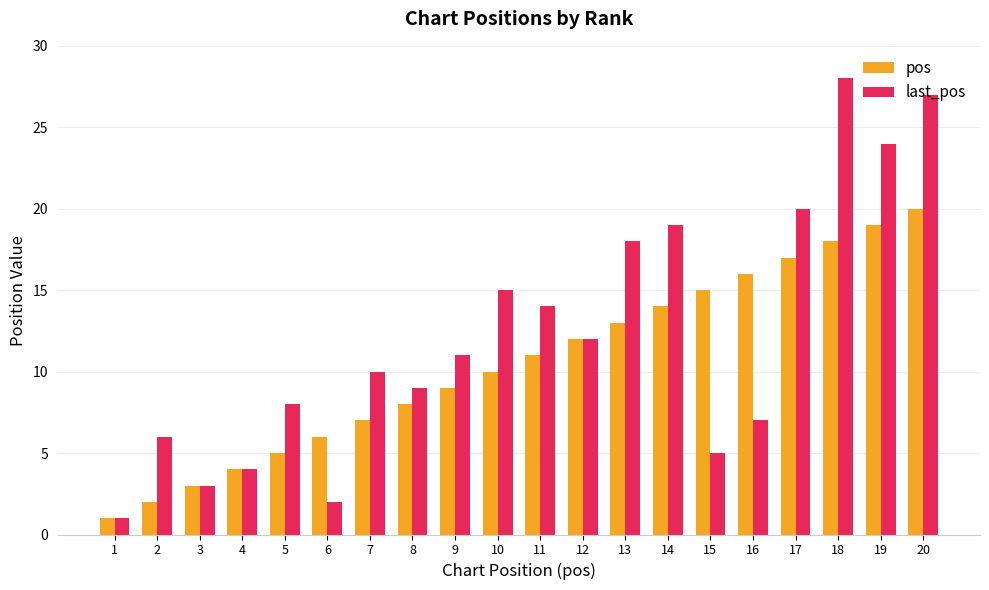

Reading left to right, list all the values displayed in this chart.

pos: 1=1	2=2	3=3	4=4	5=5	6=6	7=7	8=8	9=9	10=10	11=11	12=12	13=13	14=14	15=15	16=16	17=17	18=18	19=19	20=20
last_pos: 1=1	2=6	3=3	4=4	5=8	6=2	7=10	8=9	9=11	10=15	11=14	12=12	13=18	14=19	15=5	16=7	17=20	18=28	19=24	20=27